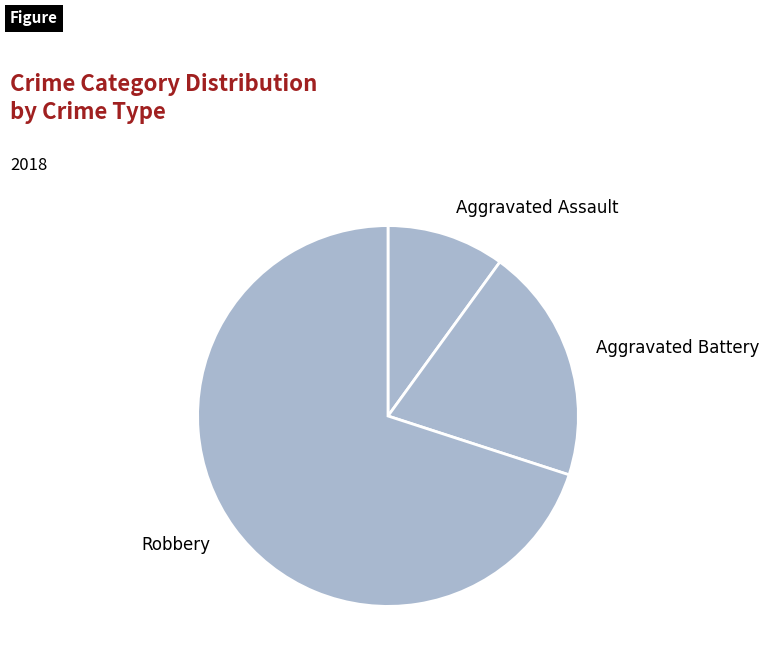

Which category has the smallest portion of the pie?

Aggravated Assault